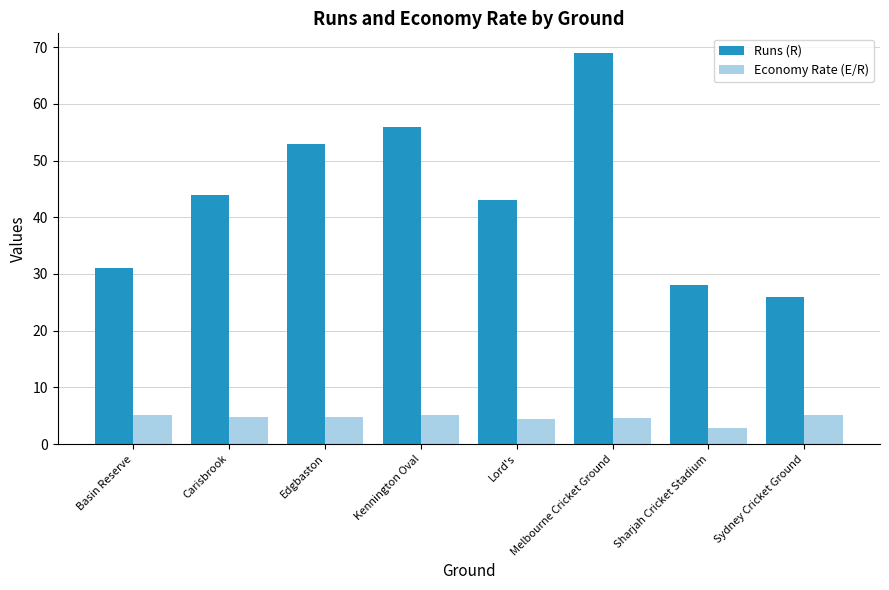

How many groups of bars are there?

8